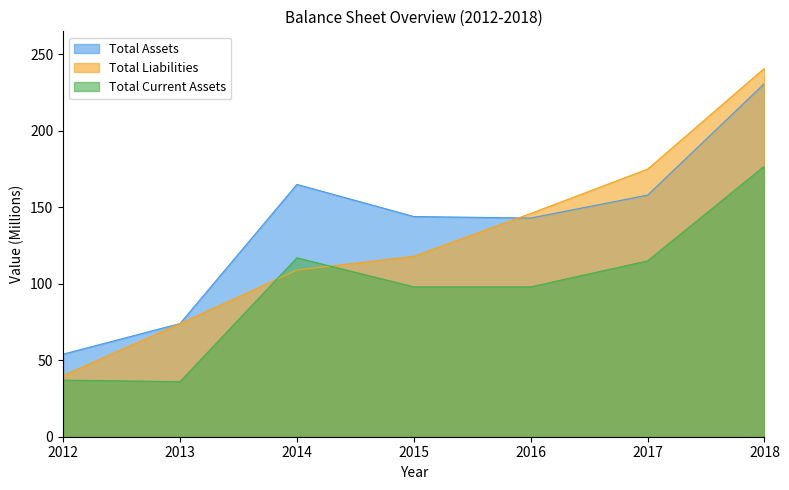

What are all the series names shown in the legend?

Total Assets, Total Liabilities, Total Current Assets